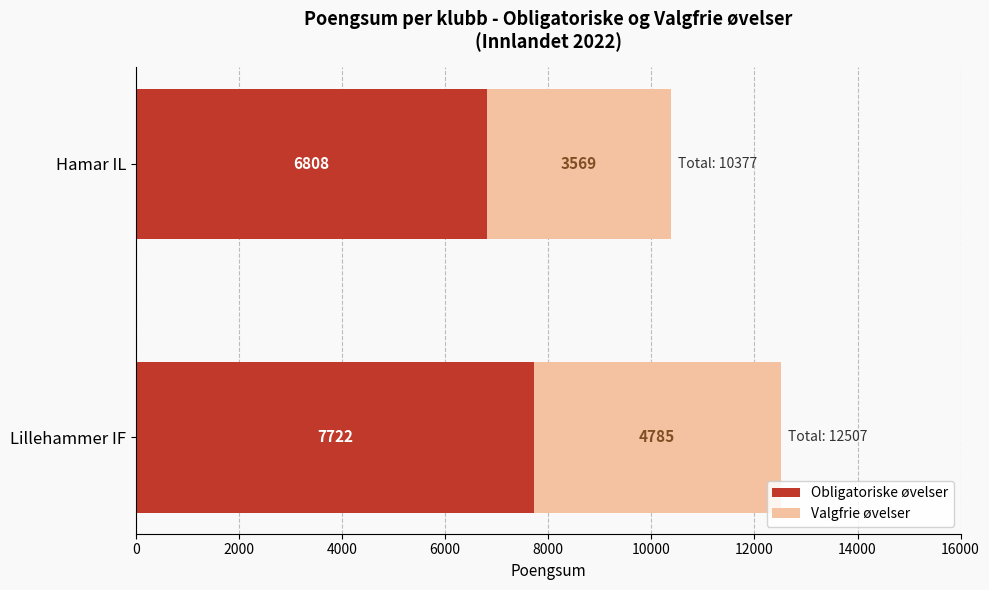

The Obligatoriske øvelser series shows 6808 at Hamar IL. True or false?

True